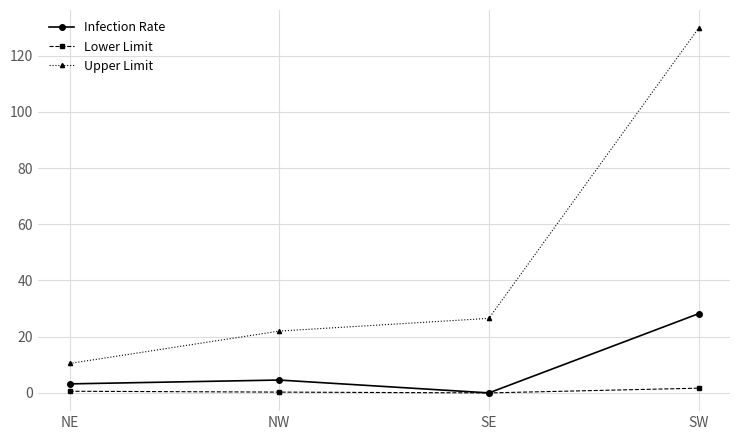

Rank the series at NE from lowest to highest value.

Lower Limit, Infection Rate, Upper Limit